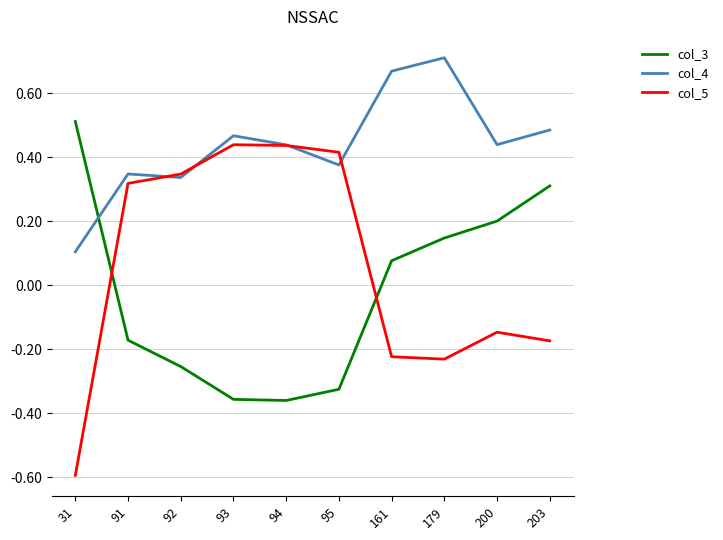

At which category does the chart reach its peak across all series?

179